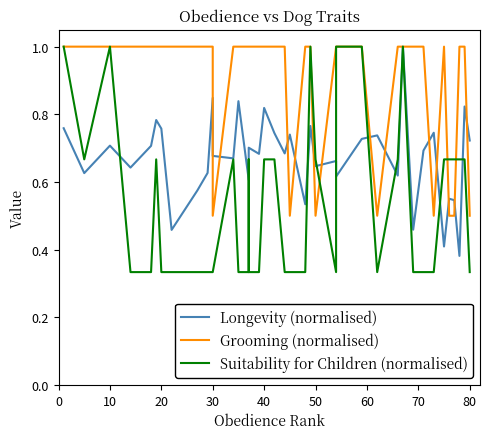

Which category has the highest value across all series?

30